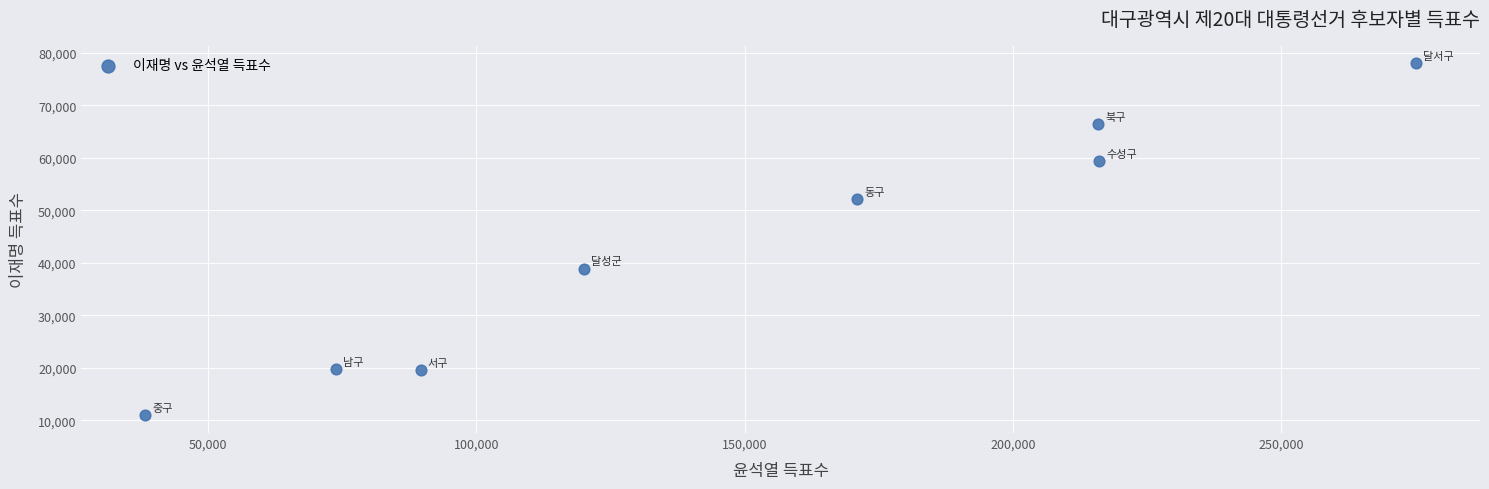

What Y value in the scatter plot is closest to 44432?

38882